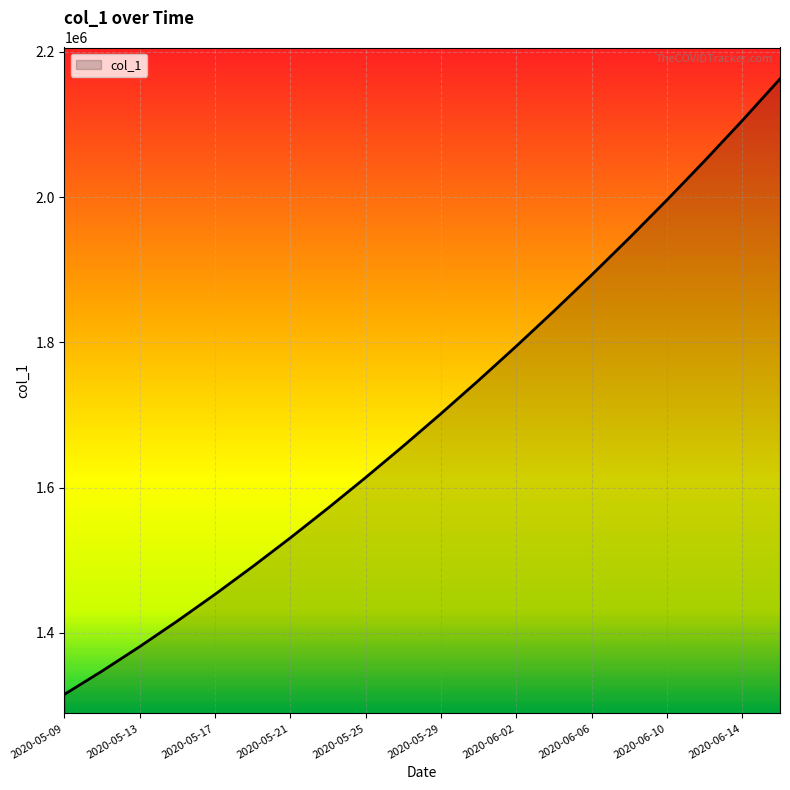

What is the maximum value shown in the chart?

2162807.8